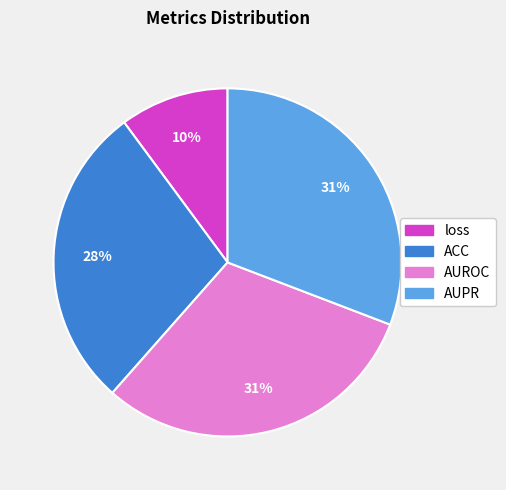

Which slice is the smallest?

loss